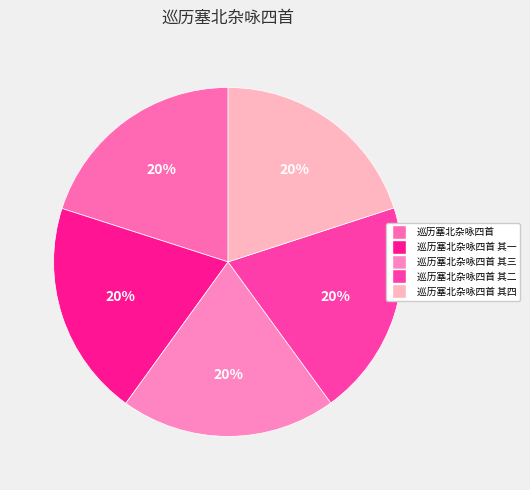

Count the number of slices in the pie.

5